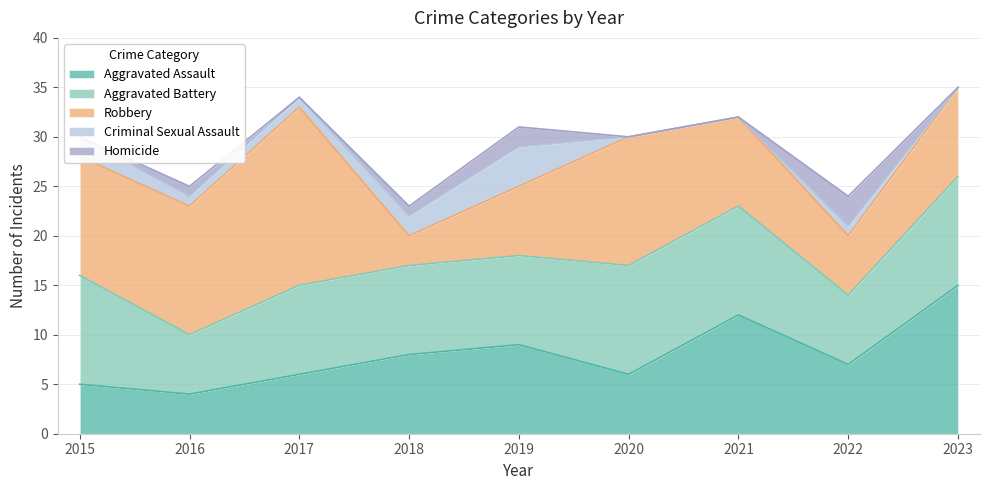

What is the maximum value for Aggravated Assault?

15